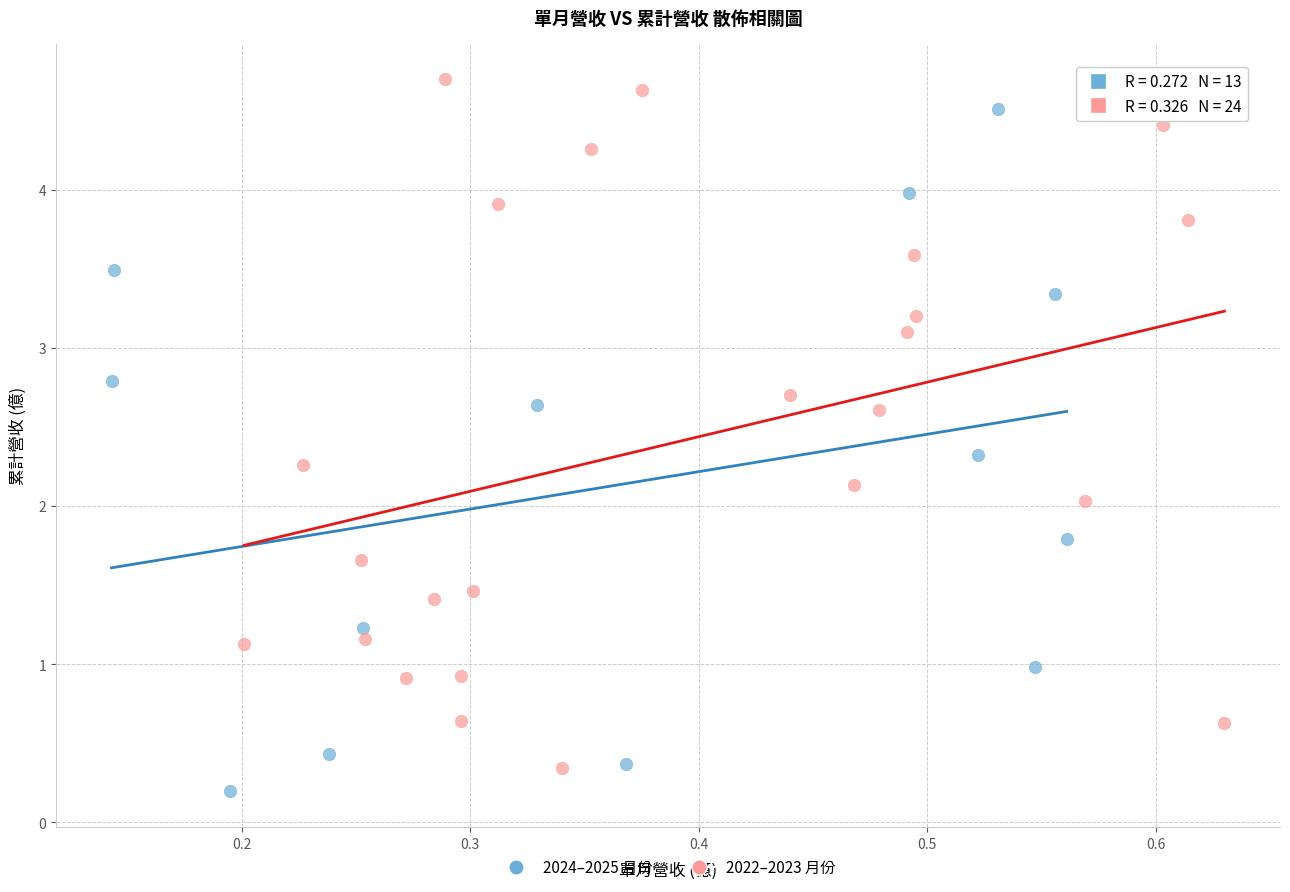

Which series reaches the minimum Y coordinate?

2024–2025 月份